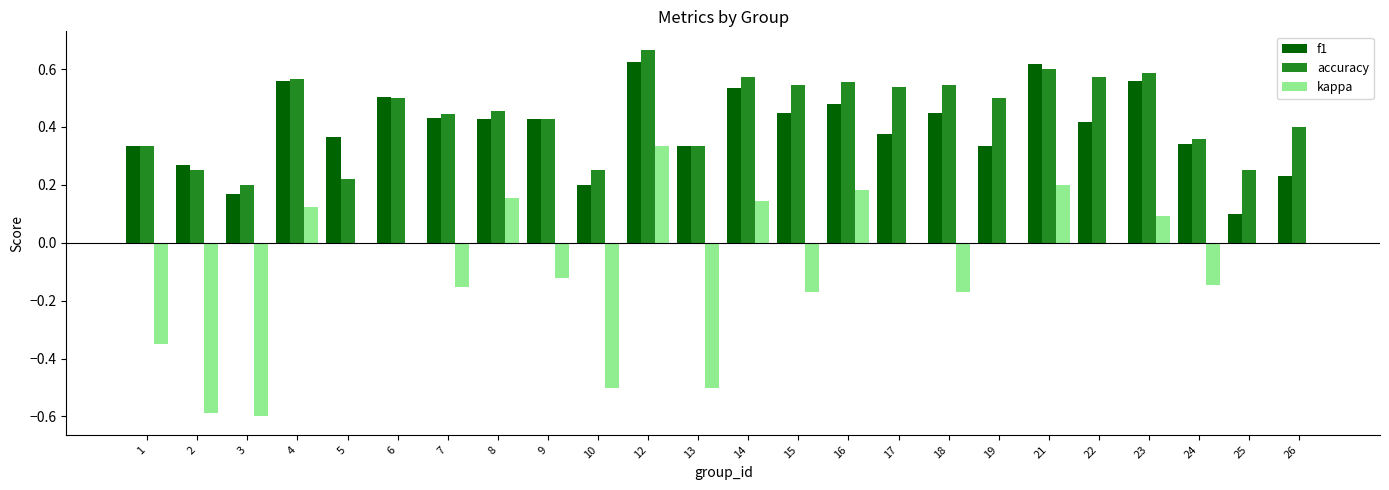

Between 14 and 17, which series saw the biggest shift?

f1